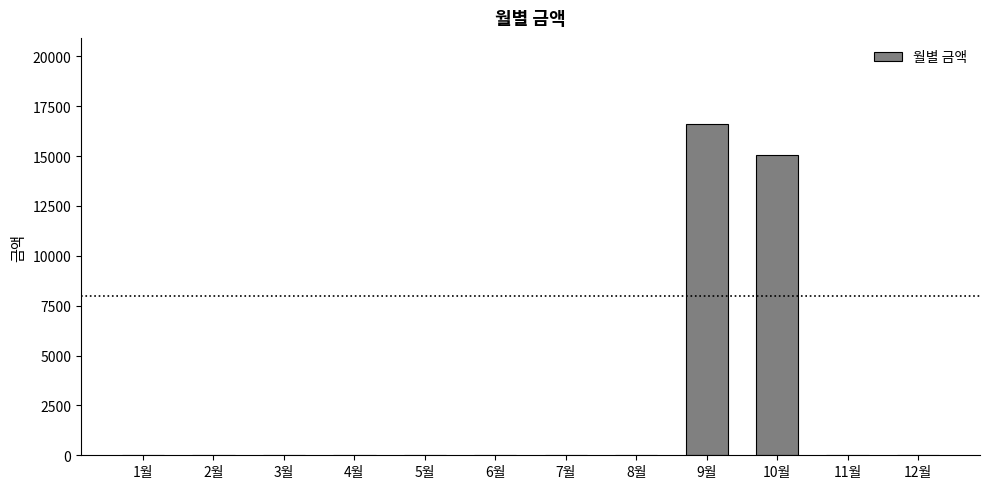

What is the change in value from 2월 to 9월?

+16600